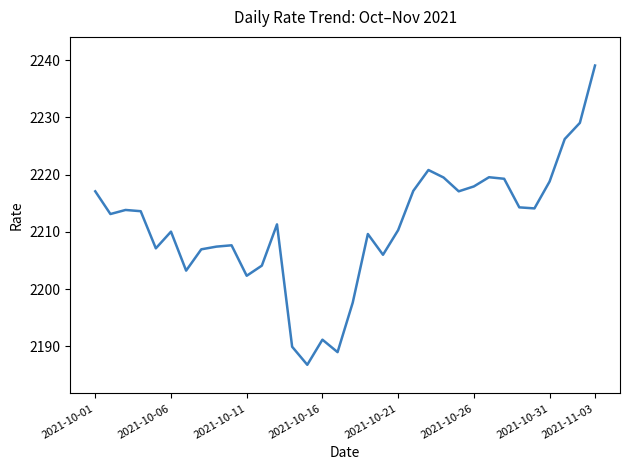

What is the smallest value displayed?

2186.8